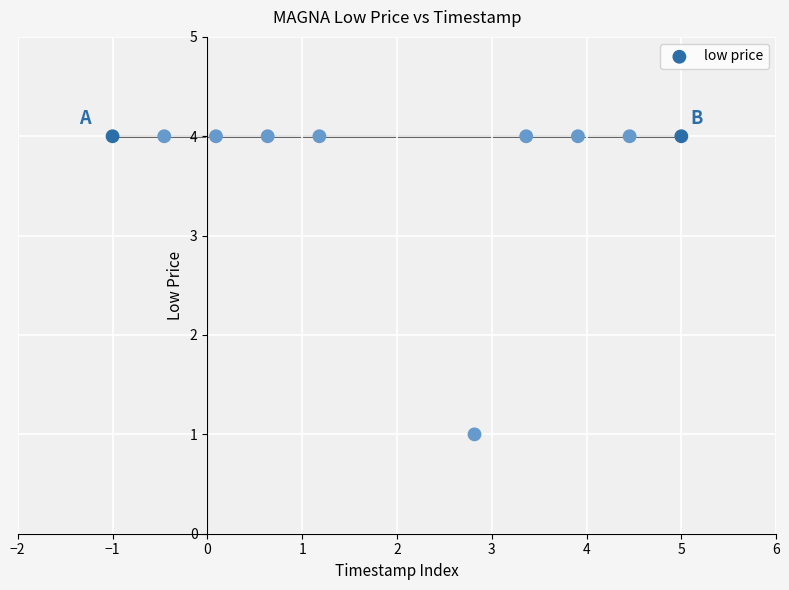

What is the average Y value?

4